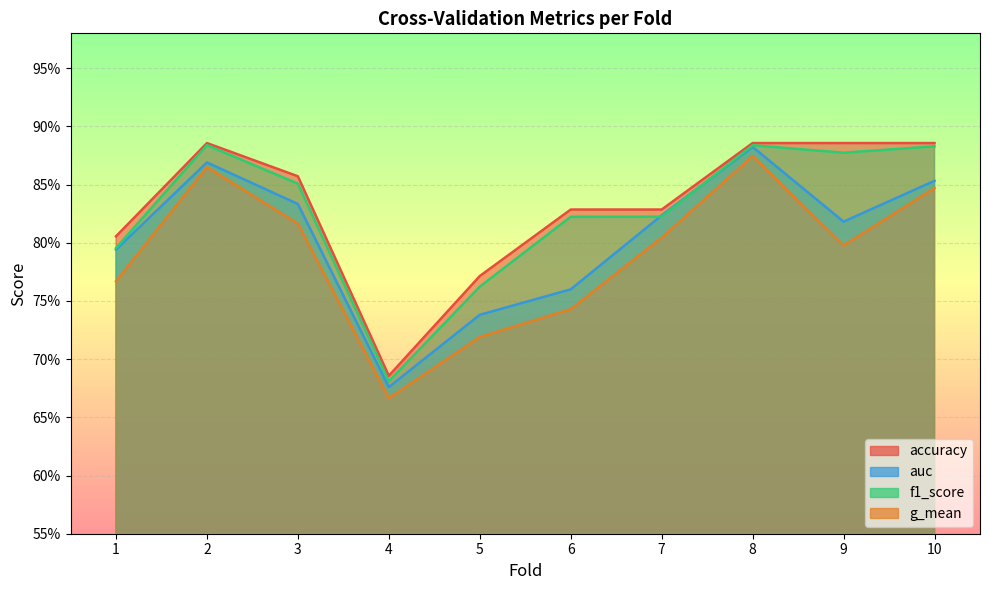

Is it true that g_mean equals 1.1 at 10?

False